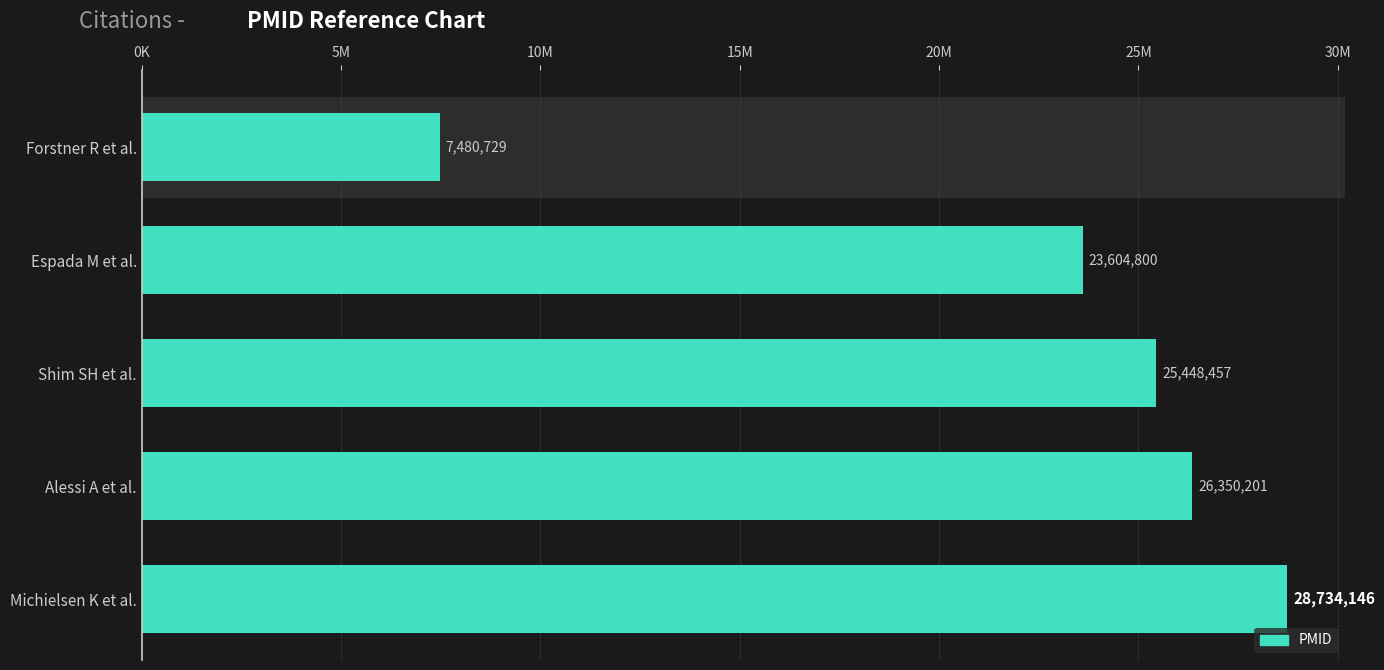

What is the difference between the maximum and minimum values?

21253417